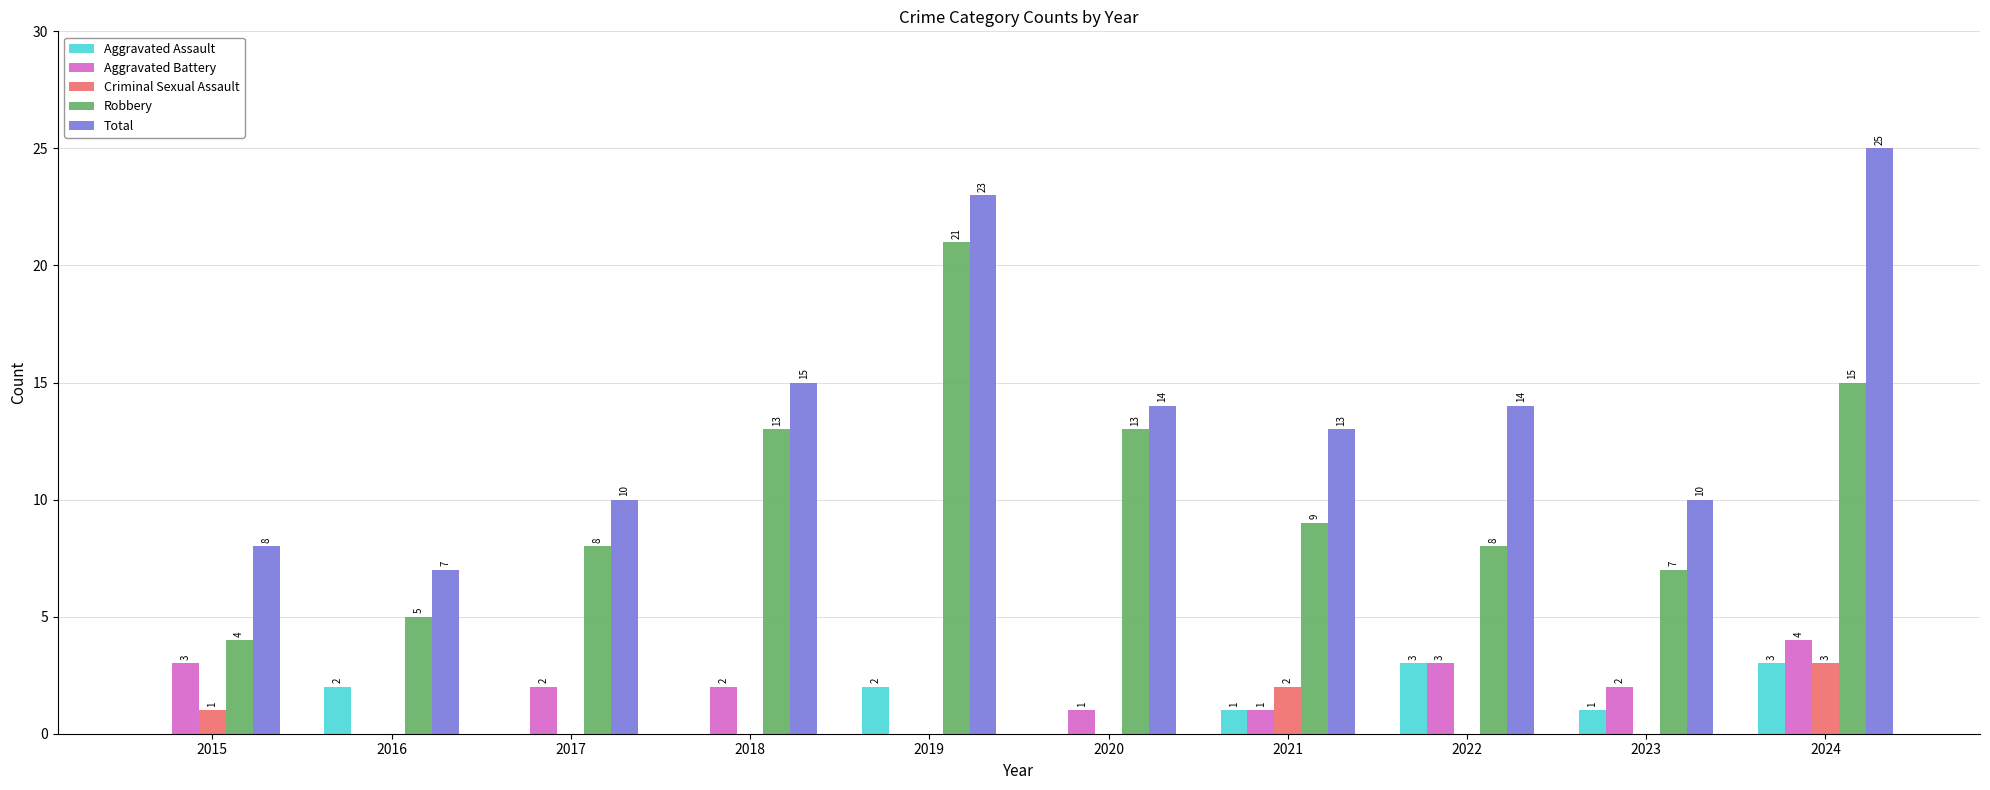

Read the Total value at 2024, to the nearest 5.

25